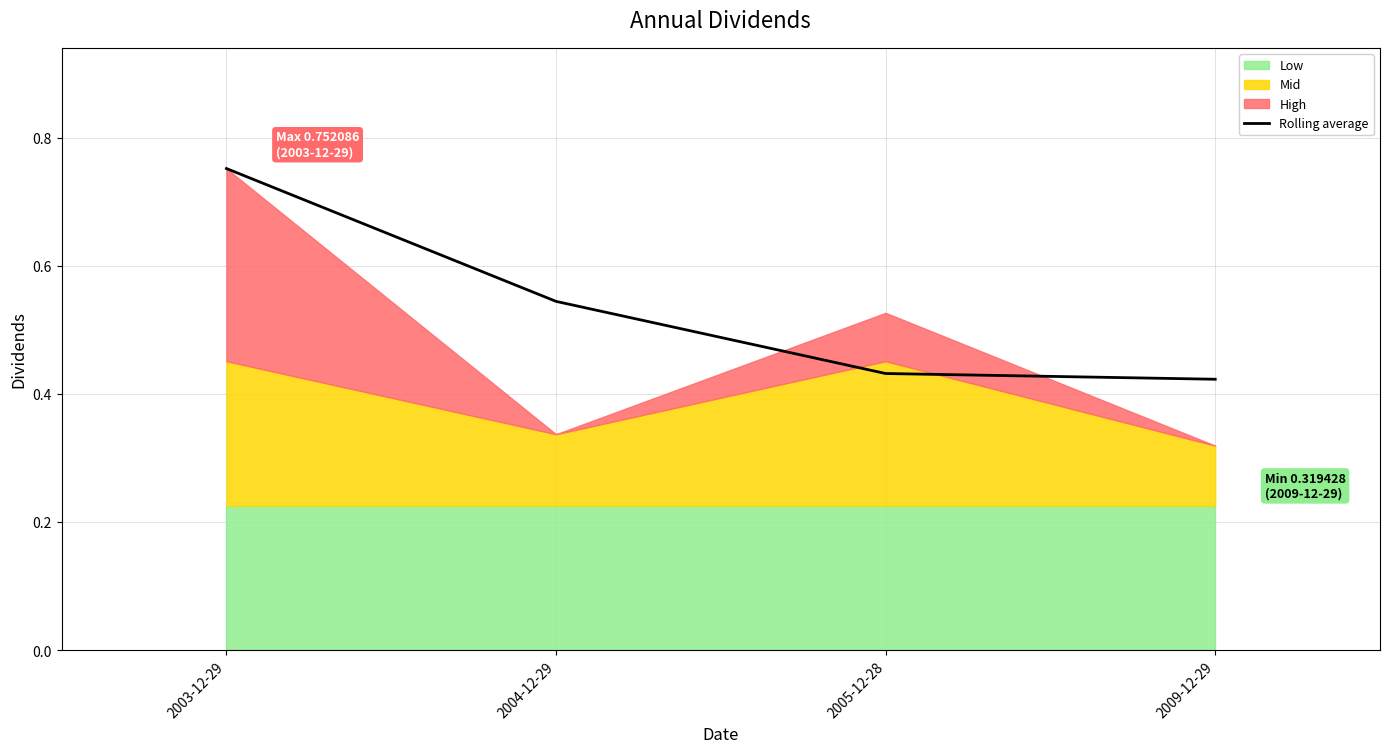

True or false: the data shows 0.2 at 2004-12-29.

False